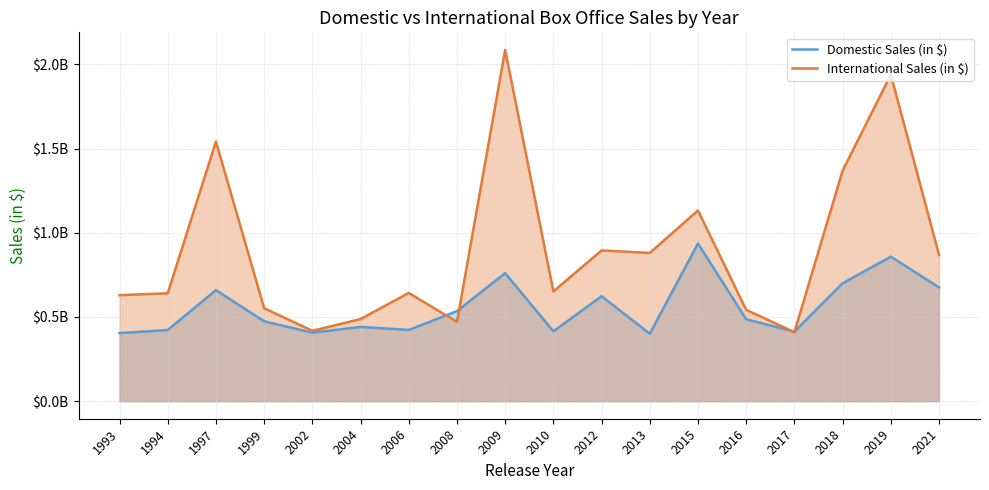

At which label does Domestic Sales (in $) reach its peak?

2015